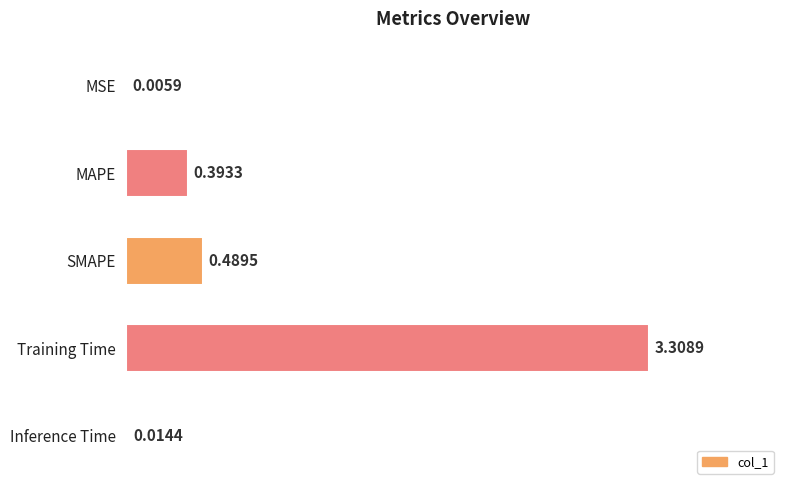

Which has a higher value, Training Time or Inference Time?

Training Time